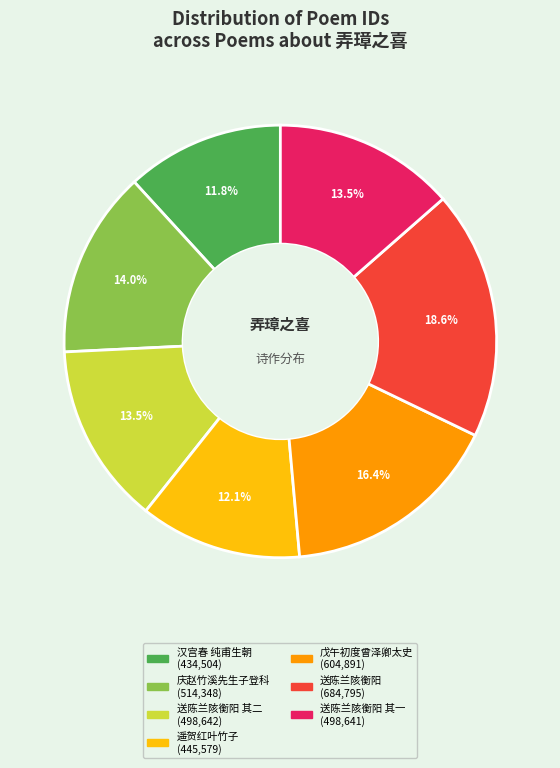

Does any single category account for the majority?

No